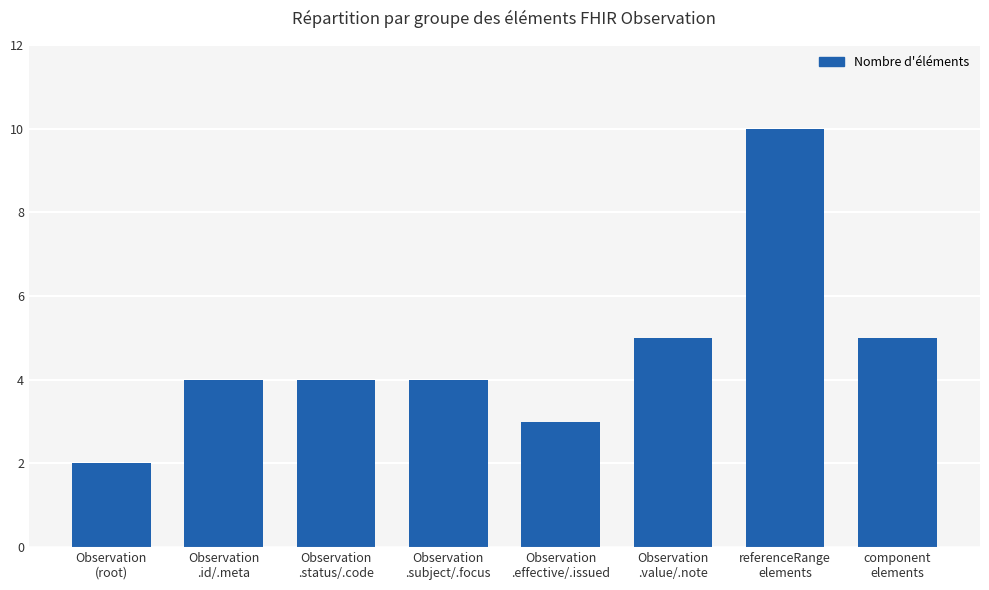

How many values are between 4 and 5?

5